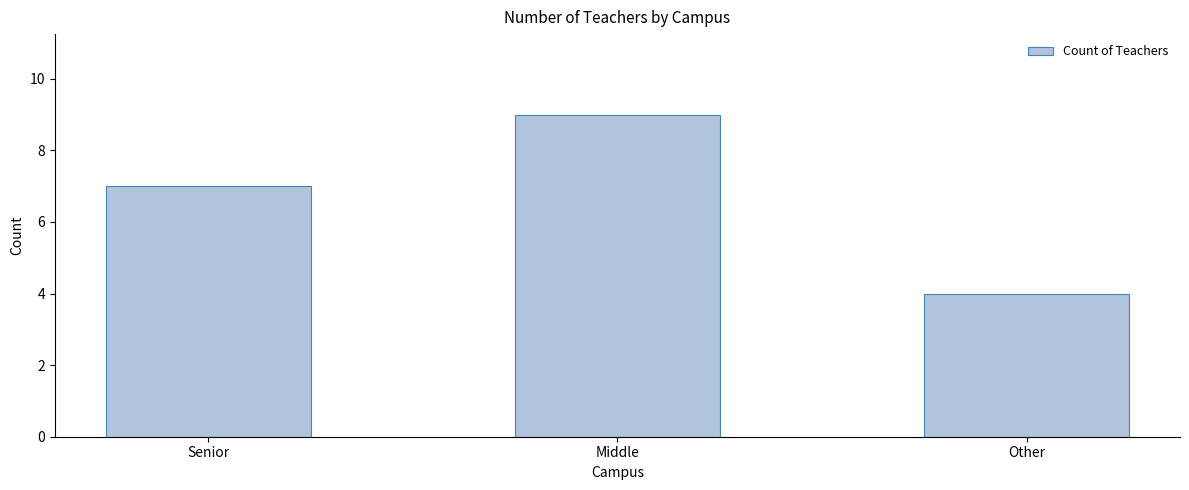

Reading left to right, transcribe all the data shown in this chart.

Senior=7	Middle=9	Other=4